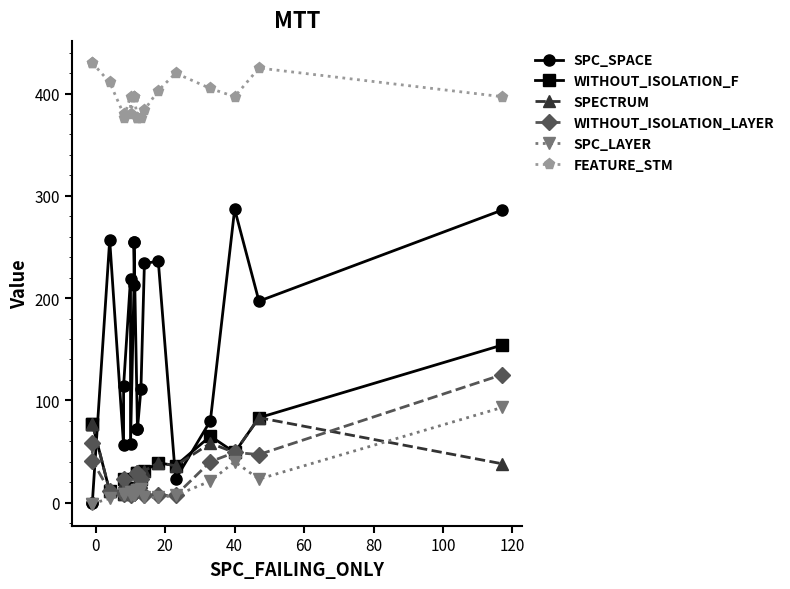

Does the chart have visible grid lines?

No